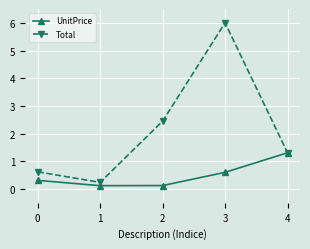

Reading right to left, list all the values displayed in this chart.

UnitPrice: 1.3	0.6	0.1	0.1	0.3
Total: 1.3	6.0	2.4	0.2	0.6